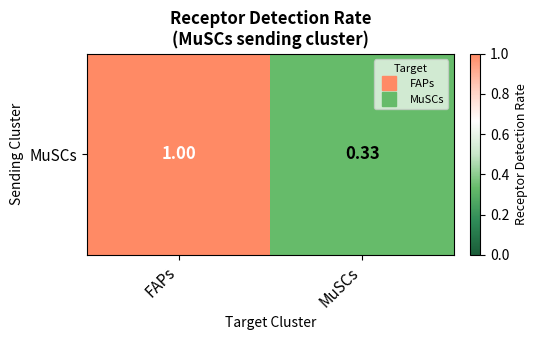

True or false: the data shows 1.8 at FAPs.

False